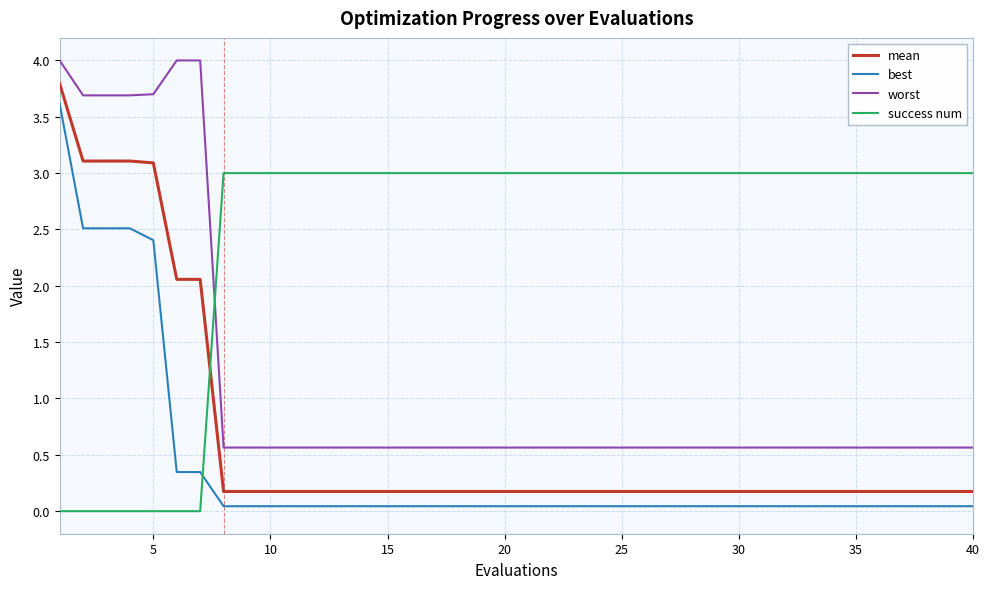

True or false: best and worst intersect in this chart.

False